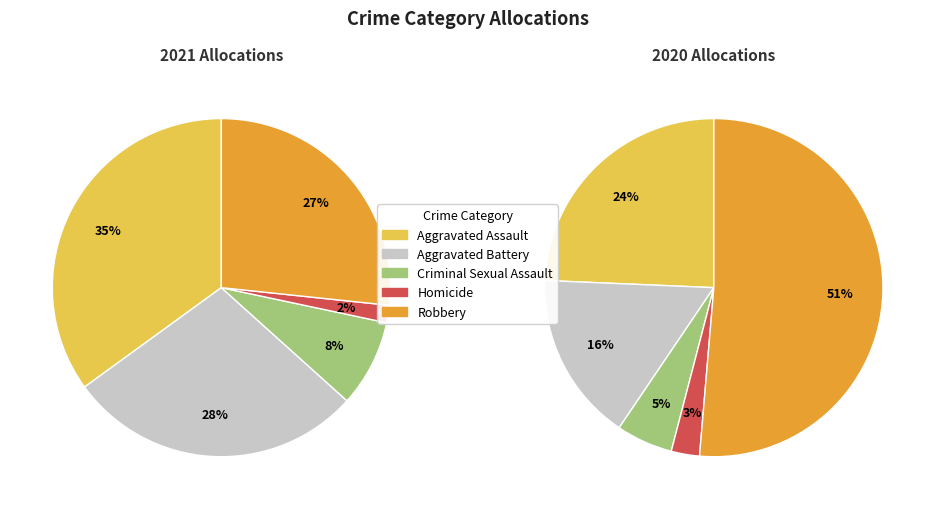

True or false: Aggravated Assault accounts for 35% of the total.

True